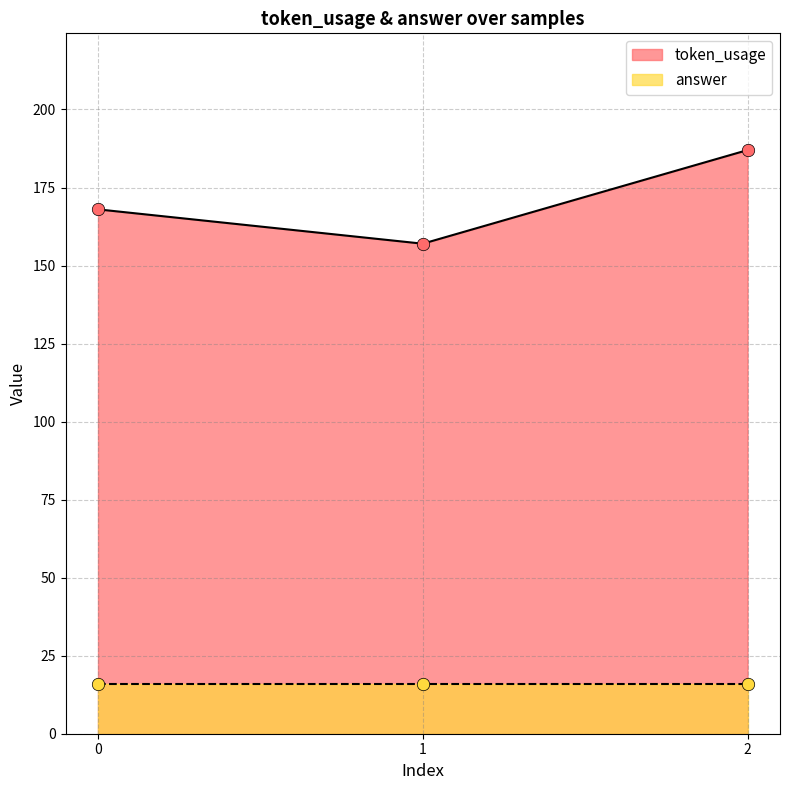

What is the change in value from 0 to 2?

+19